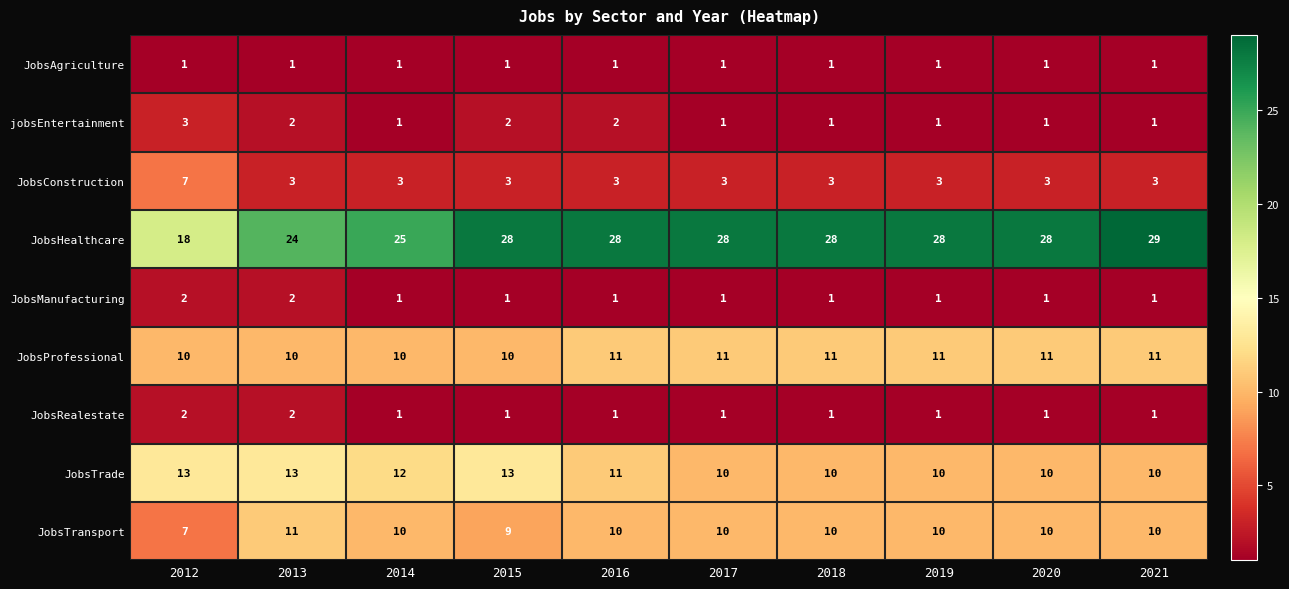

What value does the JobsTransport series have at 2021?

10